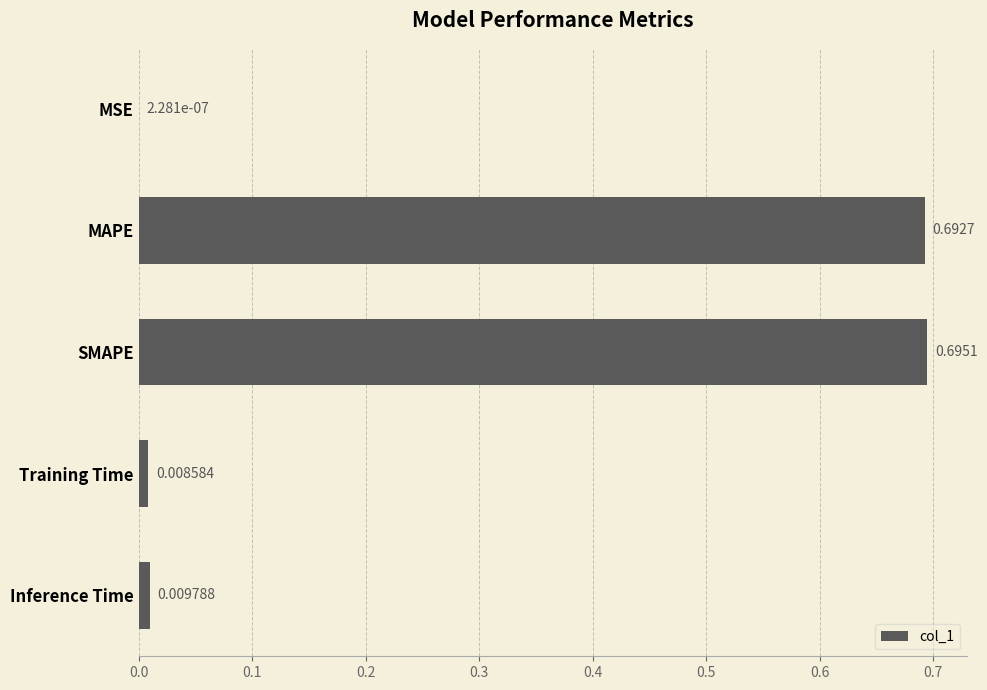

What is the sum of all values?

1.4